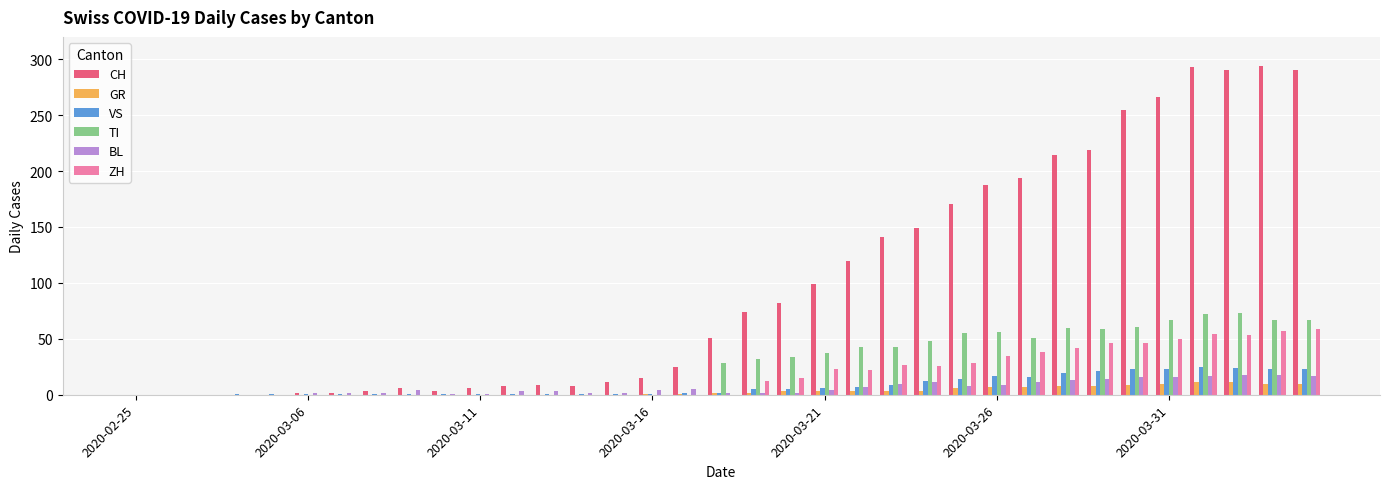

What is the sum of all ZH values?

633